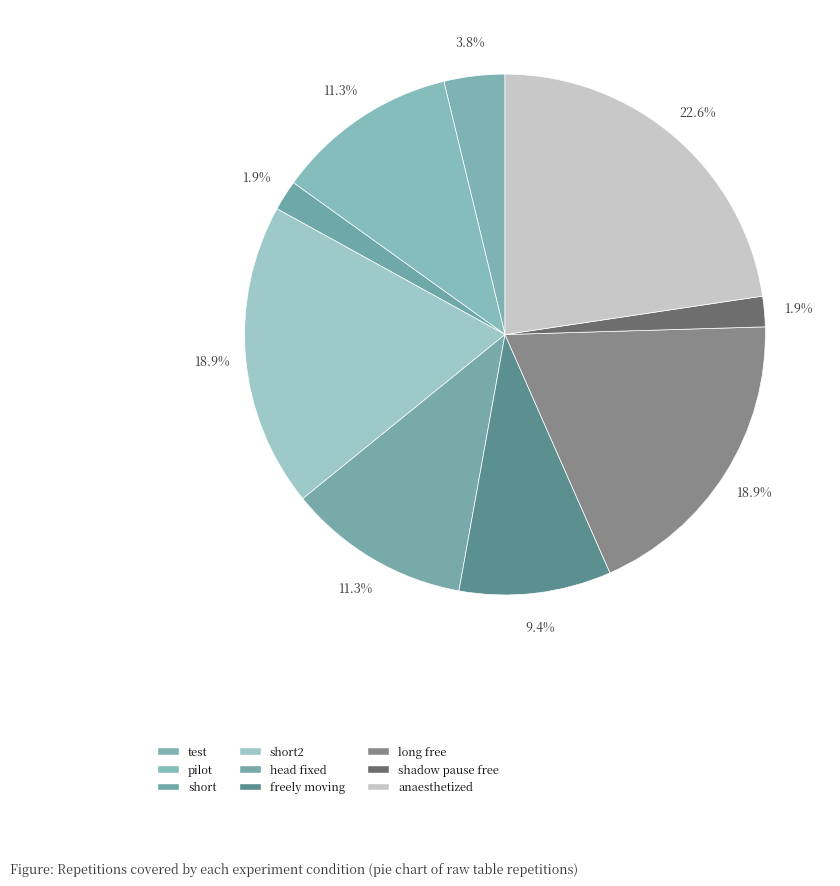

Does freely moving account for over 50% of the chart?

No